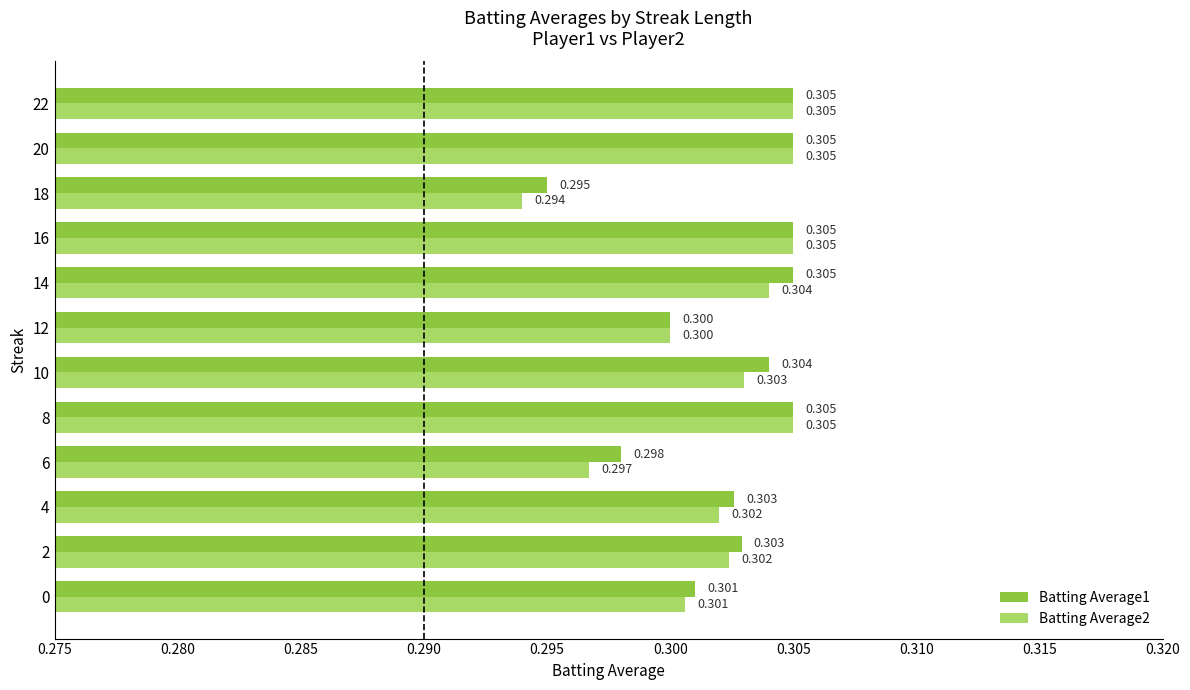

Which label corresponds to the smallest value in the chart?

18